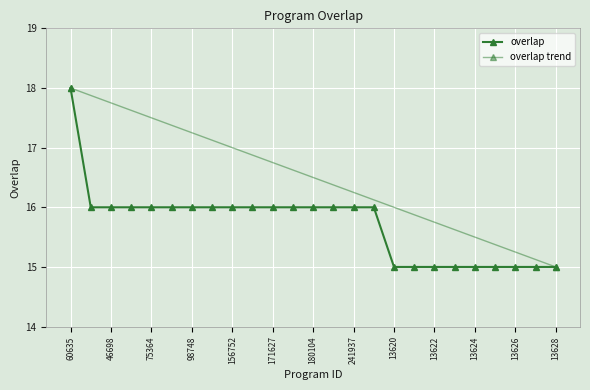

How many data points are less than 16?

9